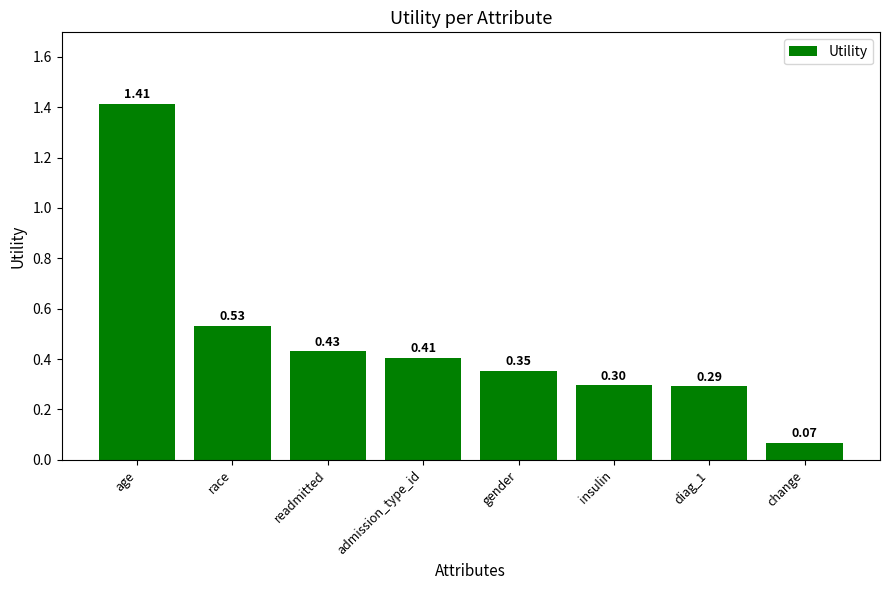

Which has a higher value, gender or diag_1?

gender